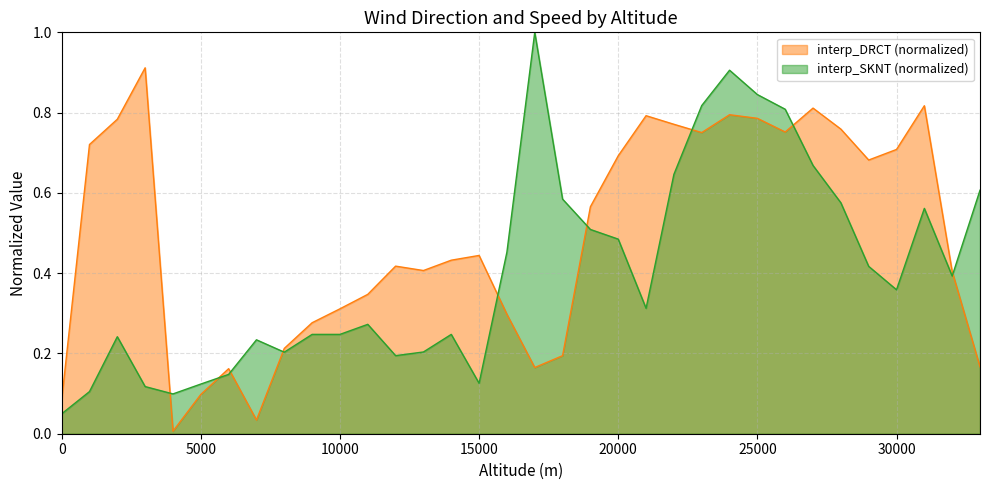

Rank the series at 9000 from highest to lowest value.

interp_DRCT, interp_SKNT